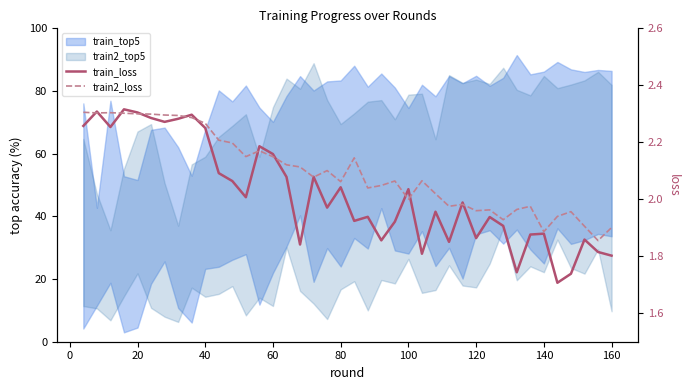

After their last crossing, which series has the higher values: train2_loss or train_loss?

train2_loss